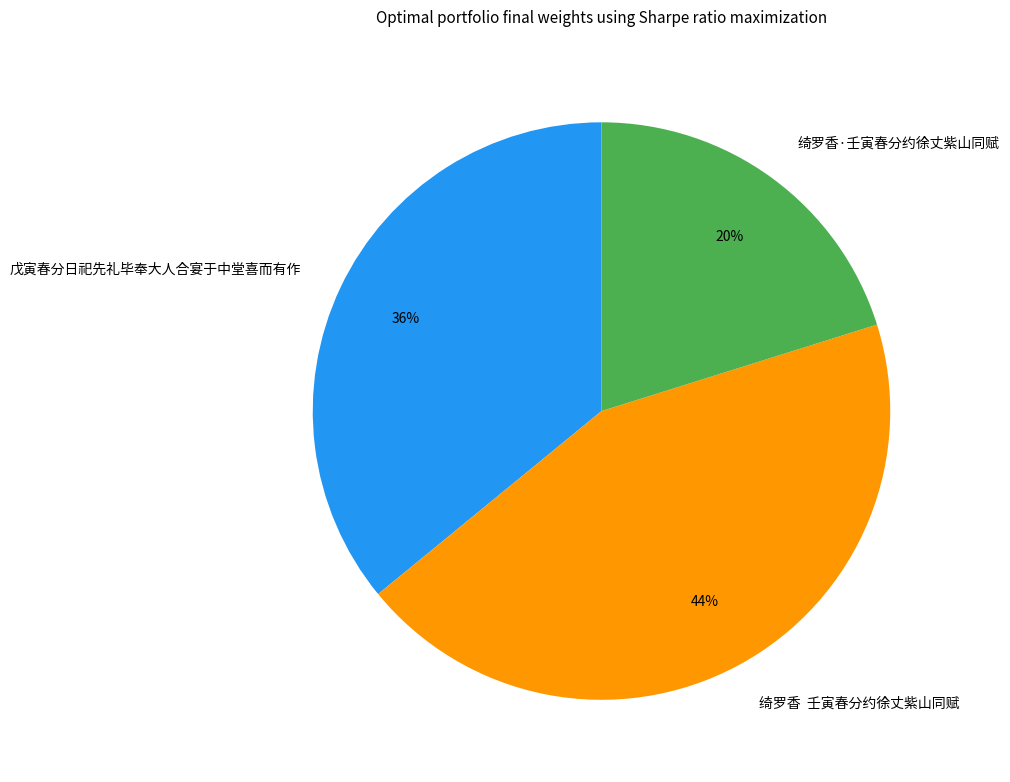

To the nearest percent, what portion does 戊寅春分日祀先礼毕奉大人合宴于中堂喜而有作 represent?

36%